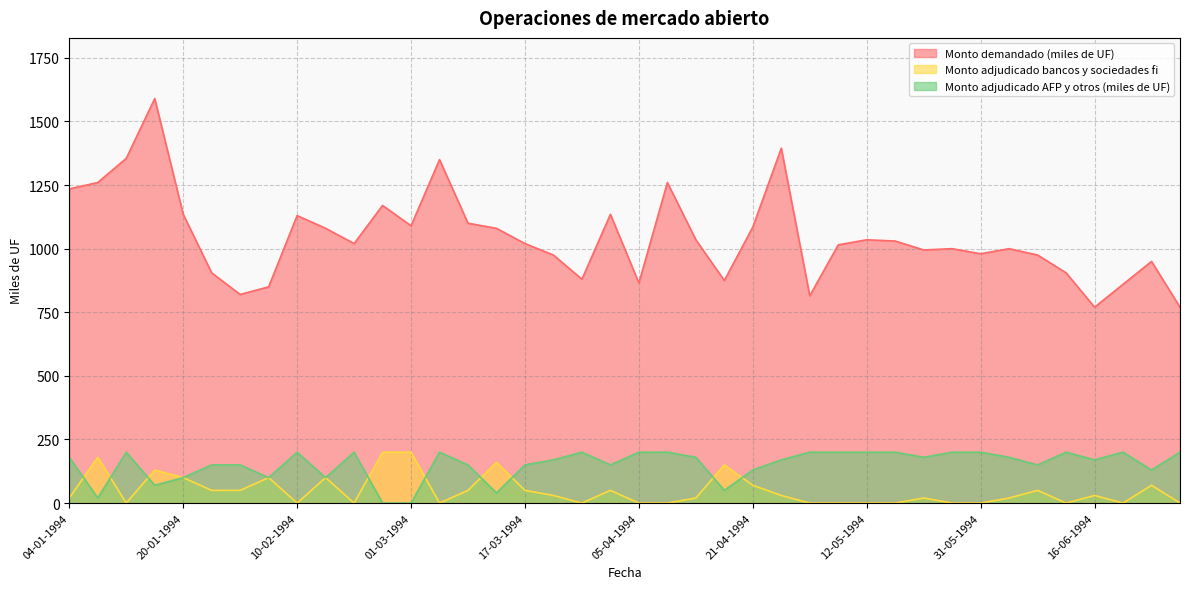

Is it true that Monto demandado (miles de UF) equals 770 at 28-06-1994?

True